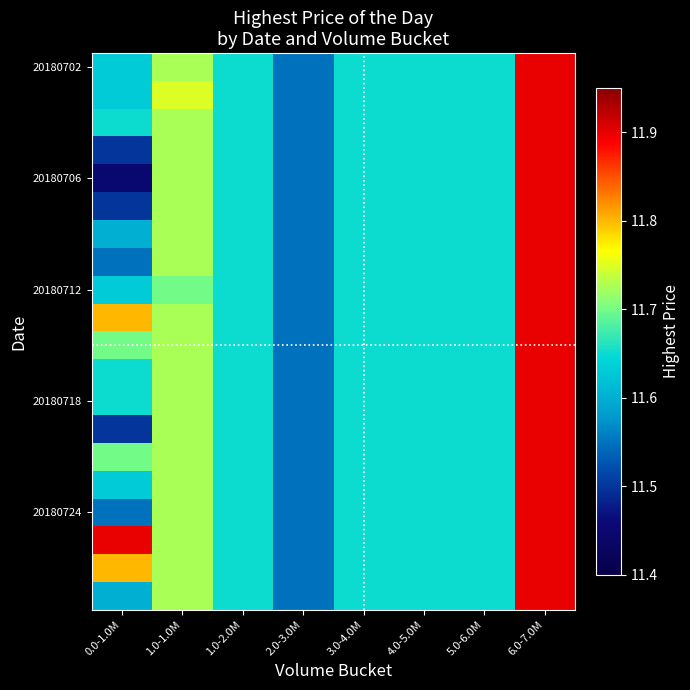

How many categories are shown in the chart?

8